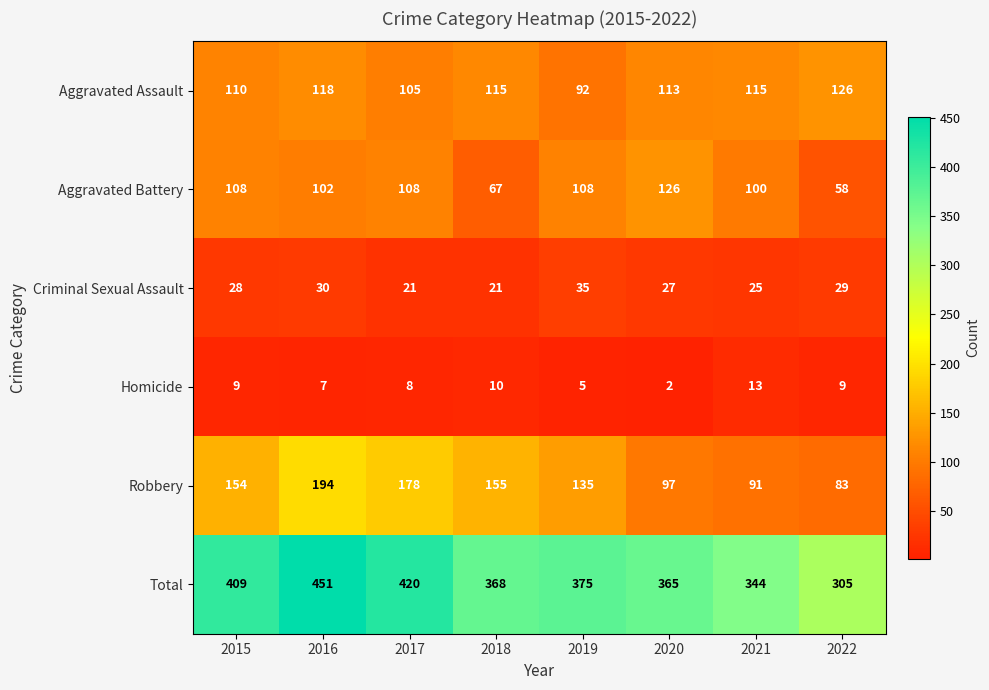

What is the difference between the maximum and second lowest values in the Criminal Sexual Assault series?

14